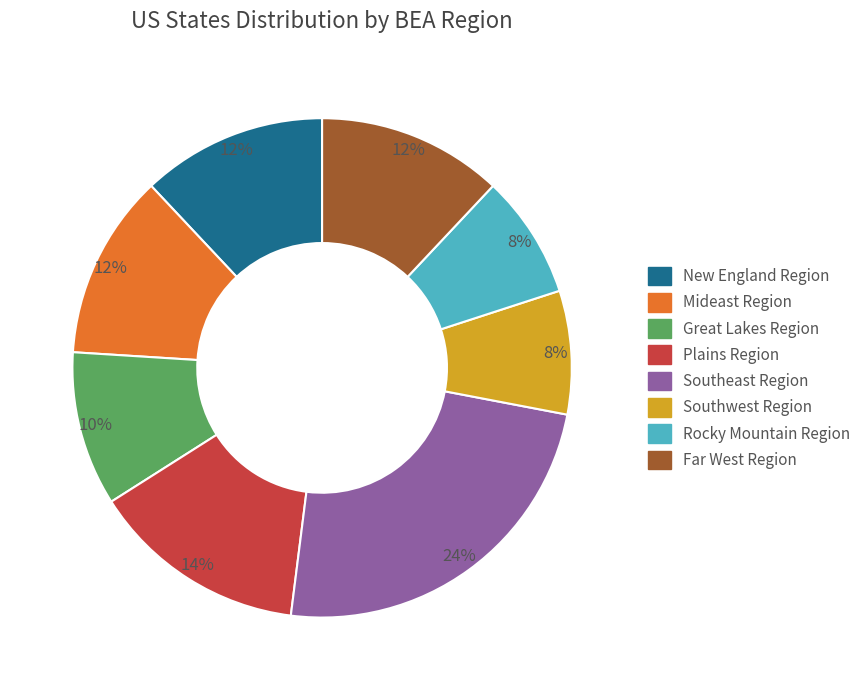

To the nearest percent, what percentage of the pie is Mideast Region?

12%